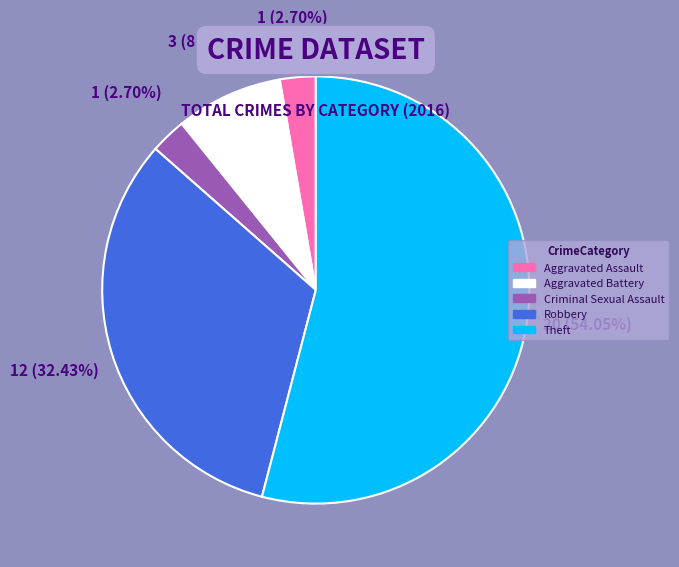

To the nearest percent, what portion does Aggravated Assault represent?

3%